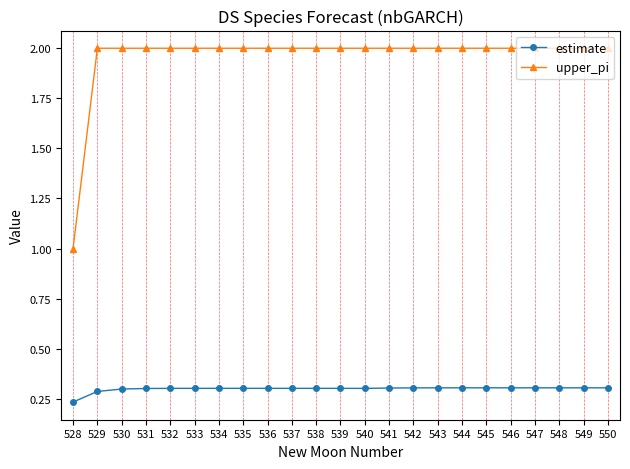

What is the difference between the maximum and minimum values in the estimate series?

0.1